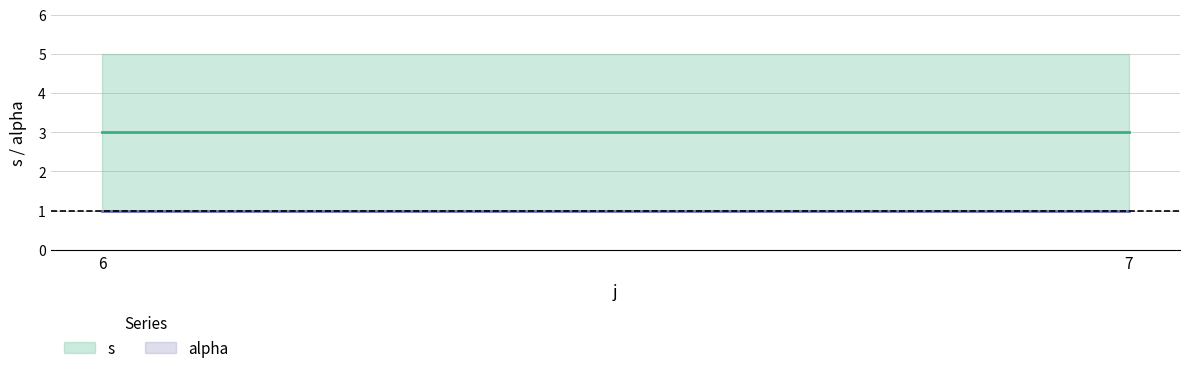

Is it true that s equals 7 at 6?

False